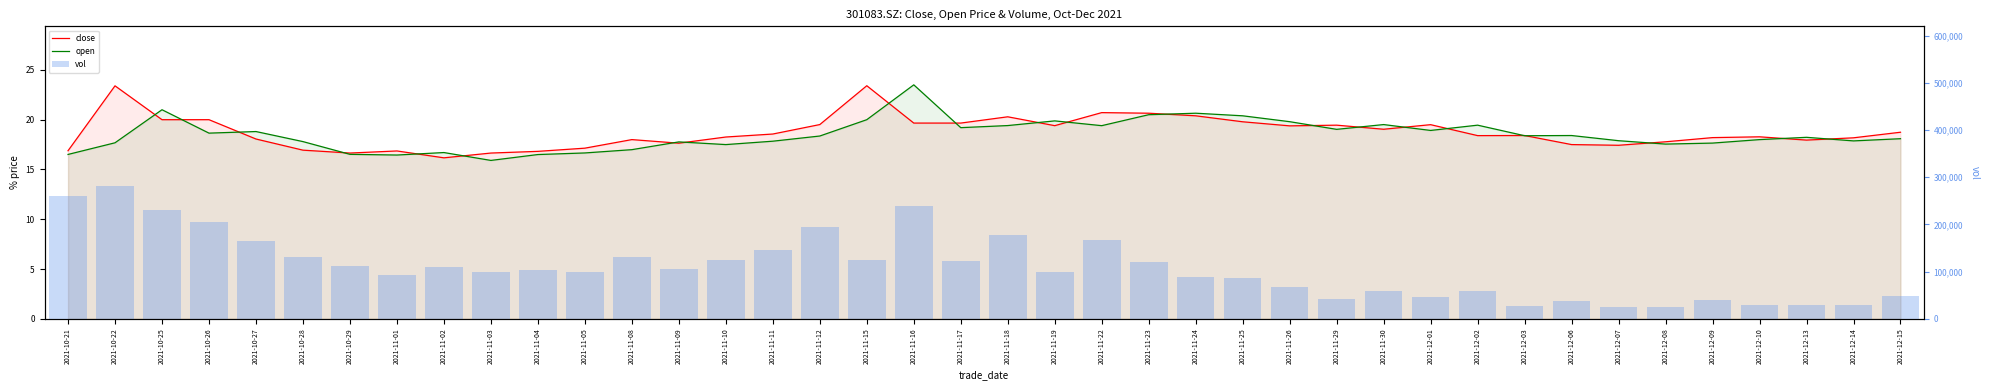

What is the average value of the open series?

18.5